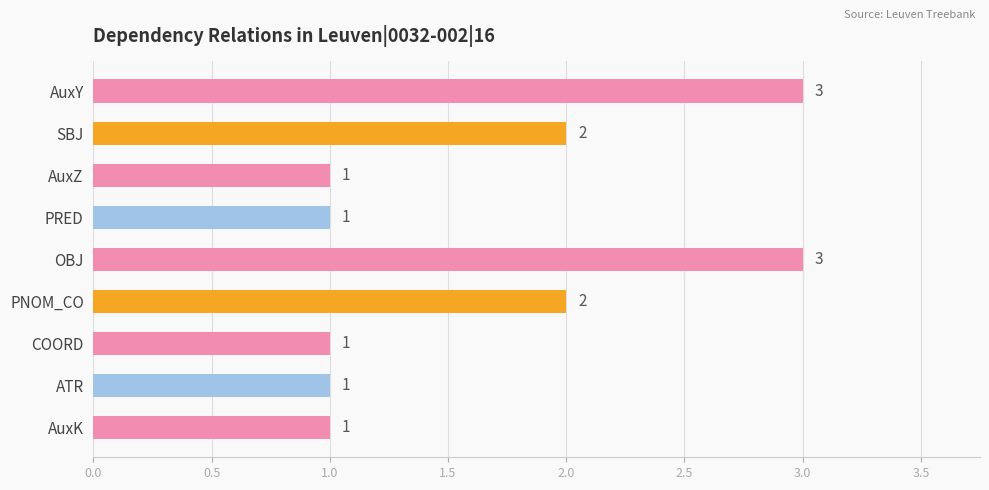

What is the average value?

2